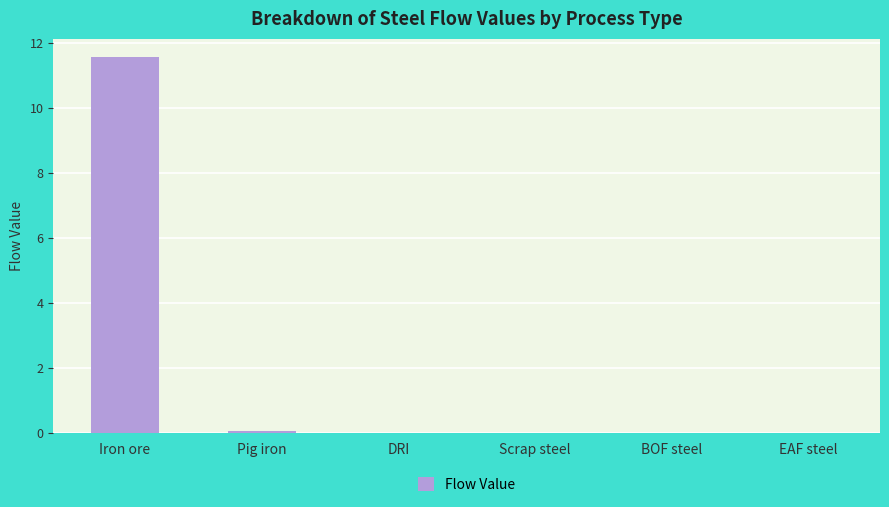

Which category has the highest value across all series?

Iron ore